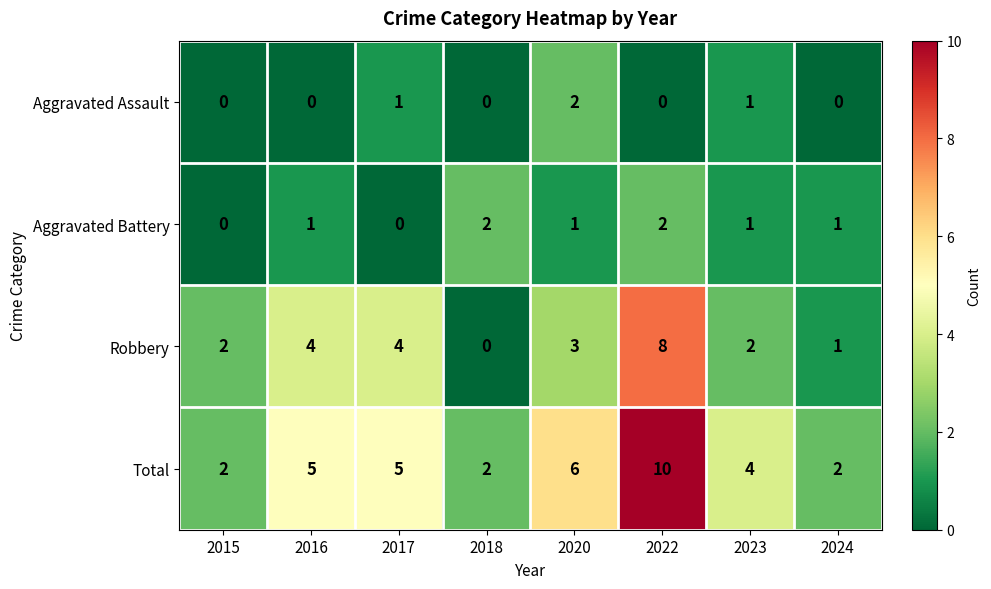

At which label does Aggravated Assault reach its peak?

2020